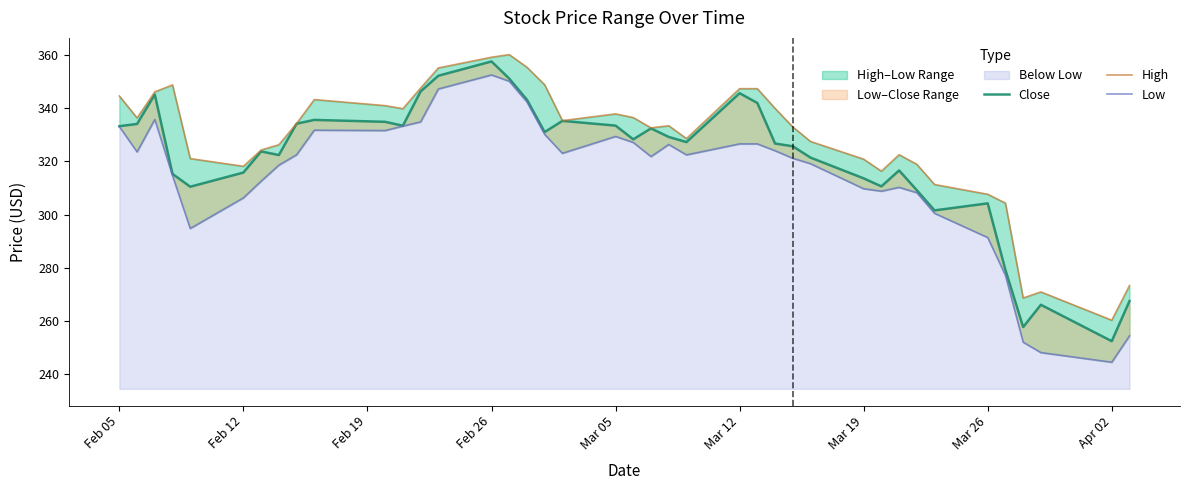

Which series has the largest total across all categories?

High